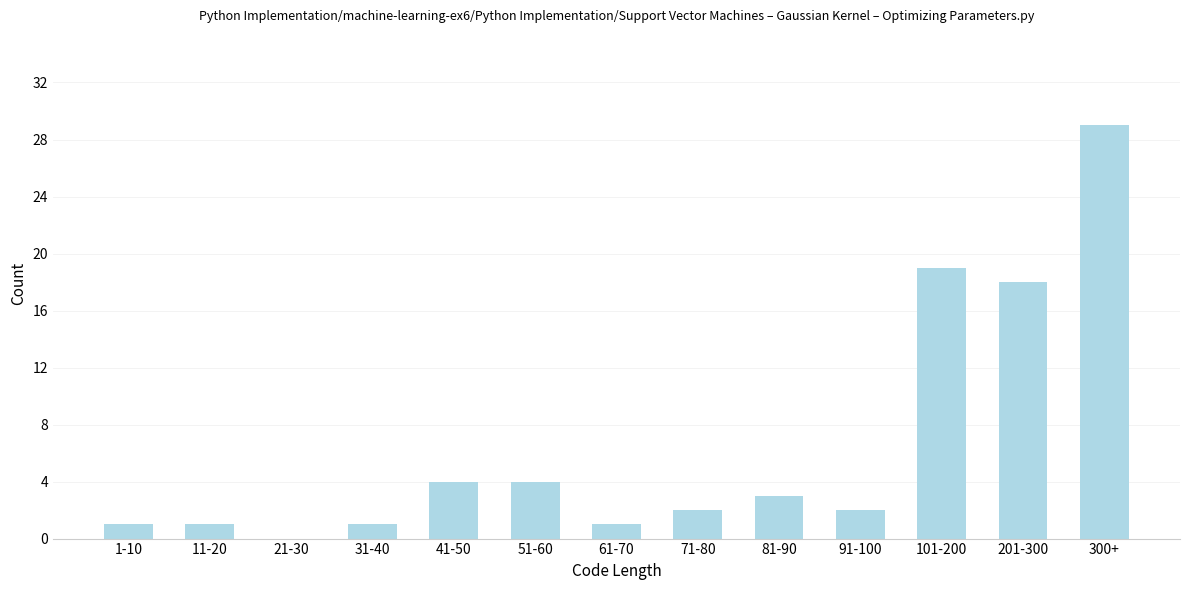

Reading left to right, what are all the values shown in this chart?

1-10=1	11-20=1	21-30=0	31-40=1	41-50=4	51-60=4	61-70=1	71-80=2	81-90=3	91-100=2	101-200=19	201-300=18	300+=29